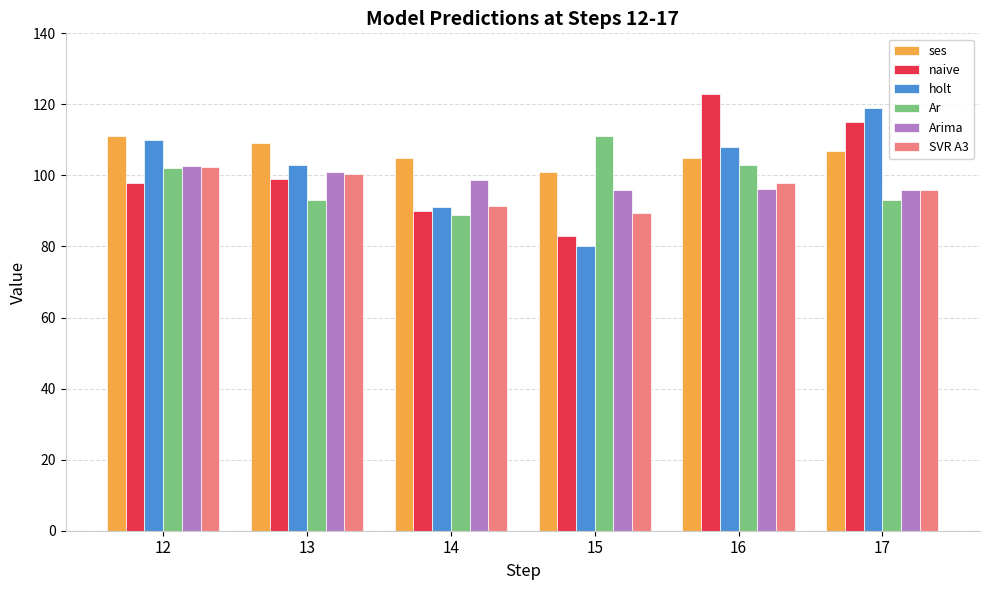

What value does the Ar series have at 14?

89.0